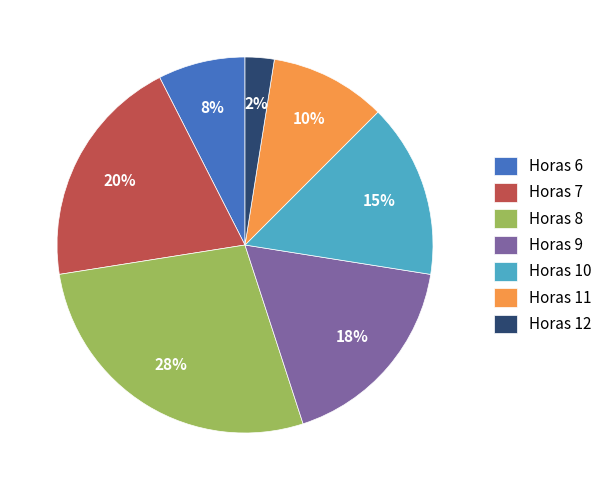

Count the number of slices in the pie.

7